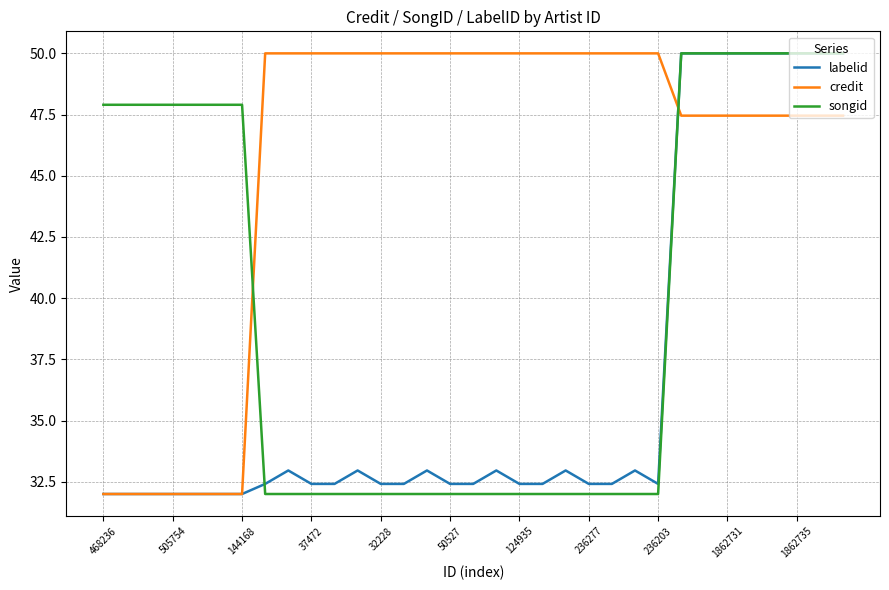

What is the lowest value of the labelid series?

32.0